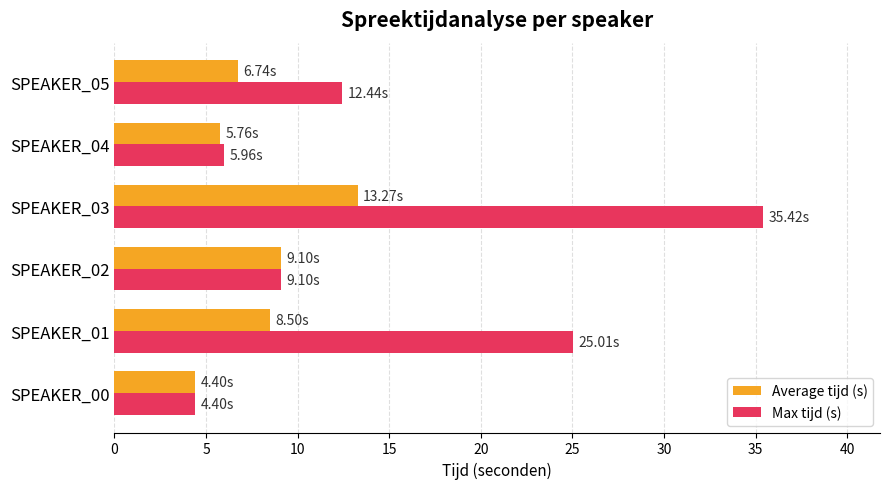

Rank the series by their average value, from lowest to highest.

Average tijd (s), Max tijd (s)